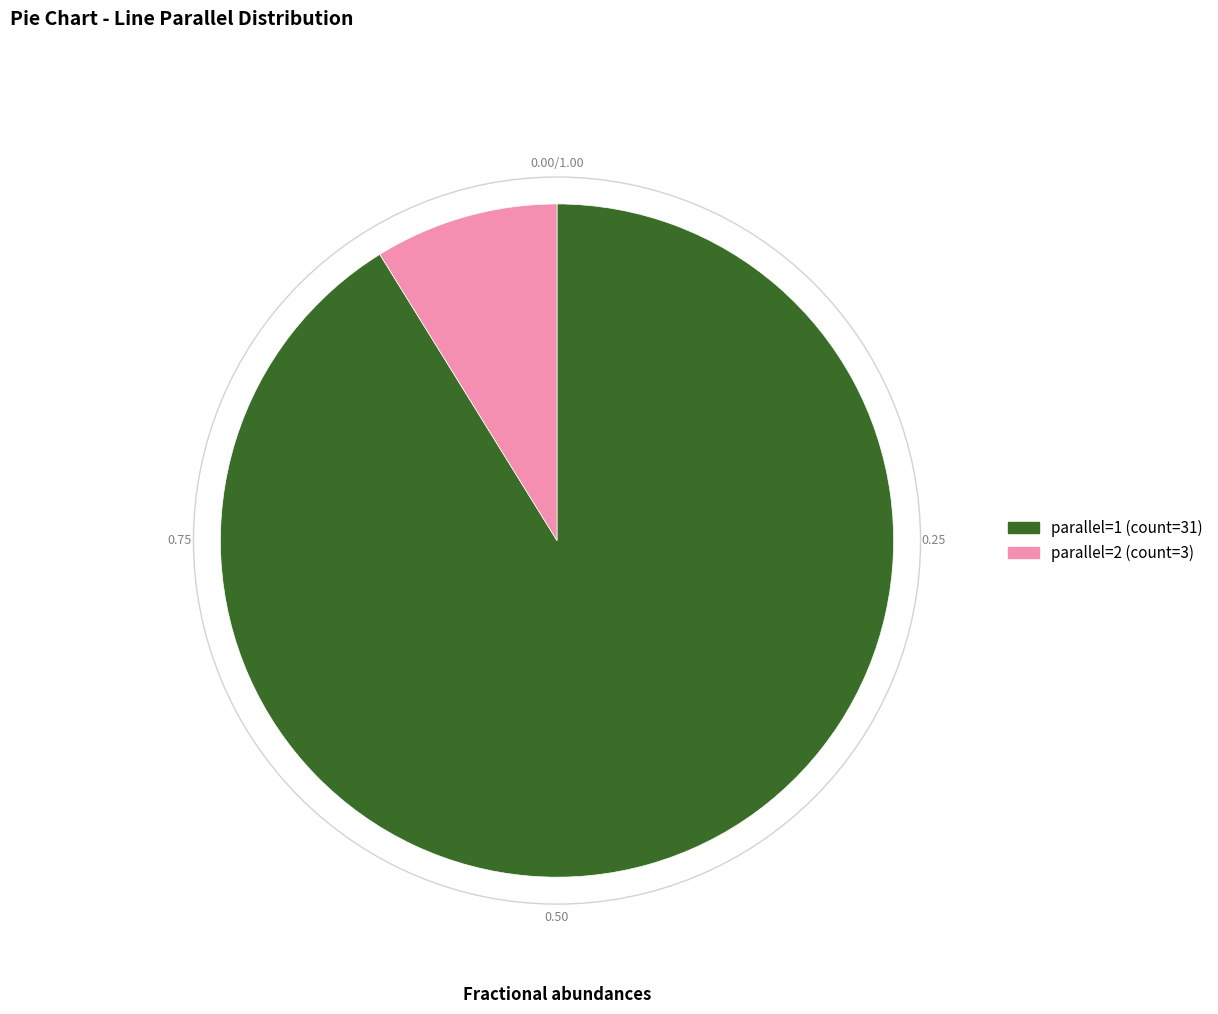

What is the ratio of the value at parallel=1 to the value at parallel=2?

10.3